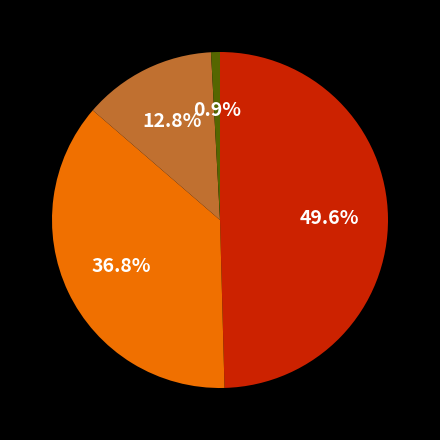

Is there a majority slice in this chart?

No